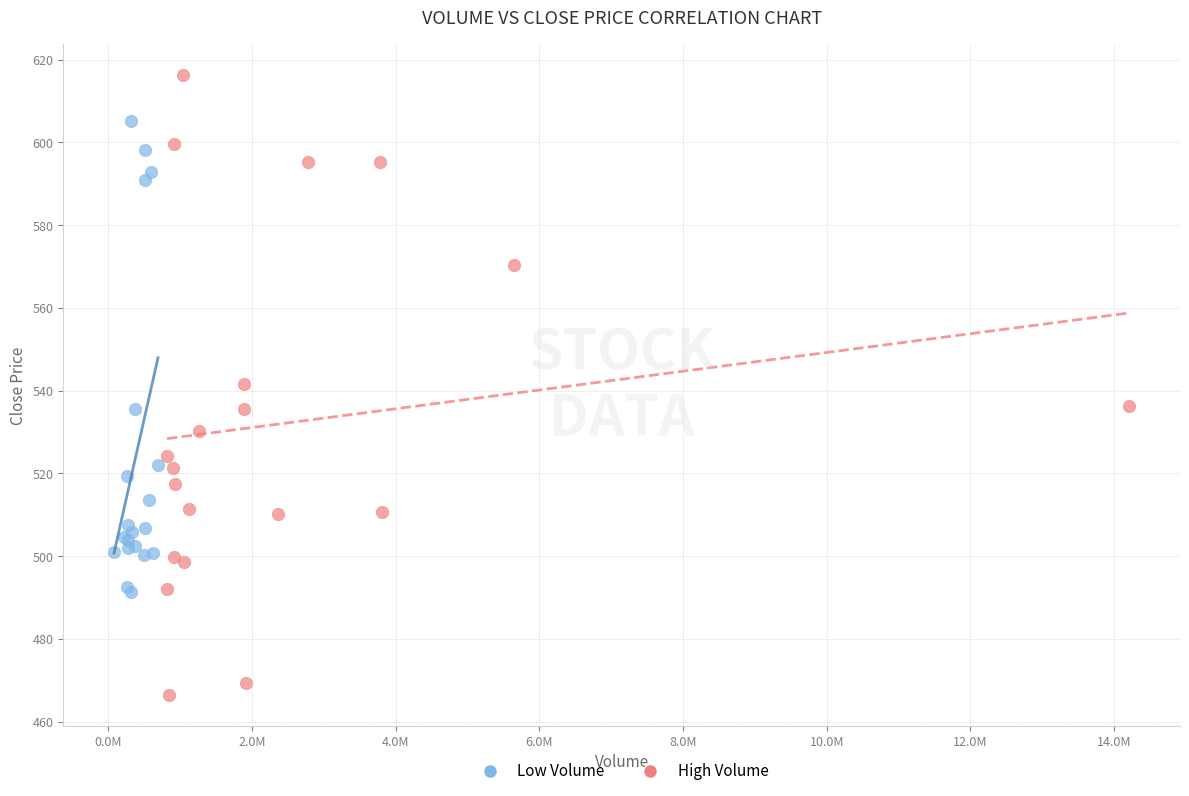

Which series reaches the maximum Y coordinate?

High Volume